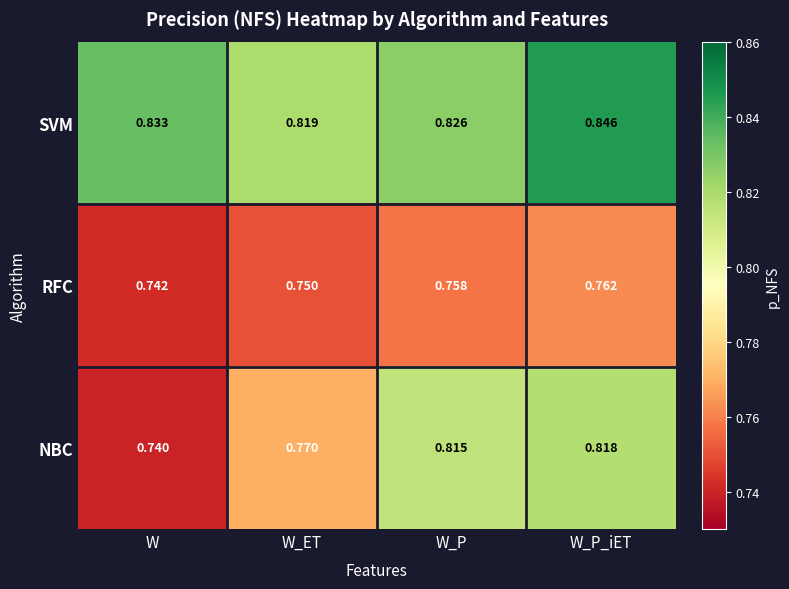

Count the number of data series in this chart.

3